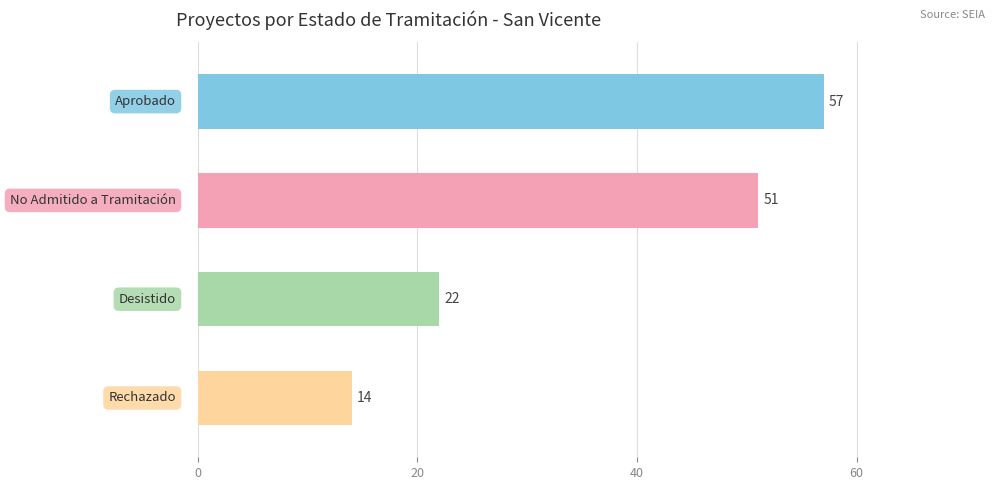

What is the value of the 1st bar from the top?

57